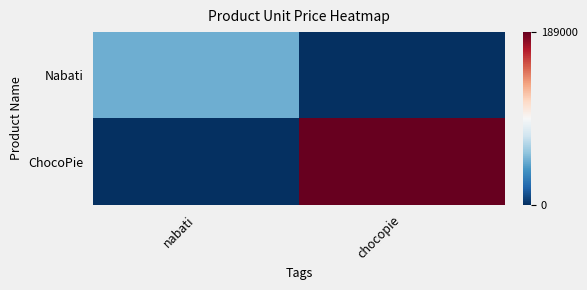

Reading left to right, what are all the values shown in this chart?

Nabati: nabati=48000	chocopie=0
ChocoPie: nabati=0	chocopie=189000